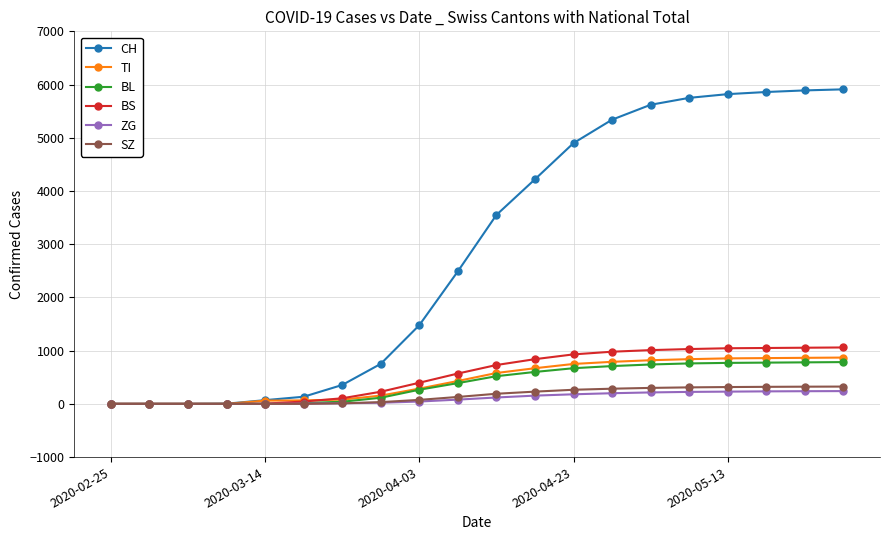

At how many categories does at least one series exceed 2030?

11